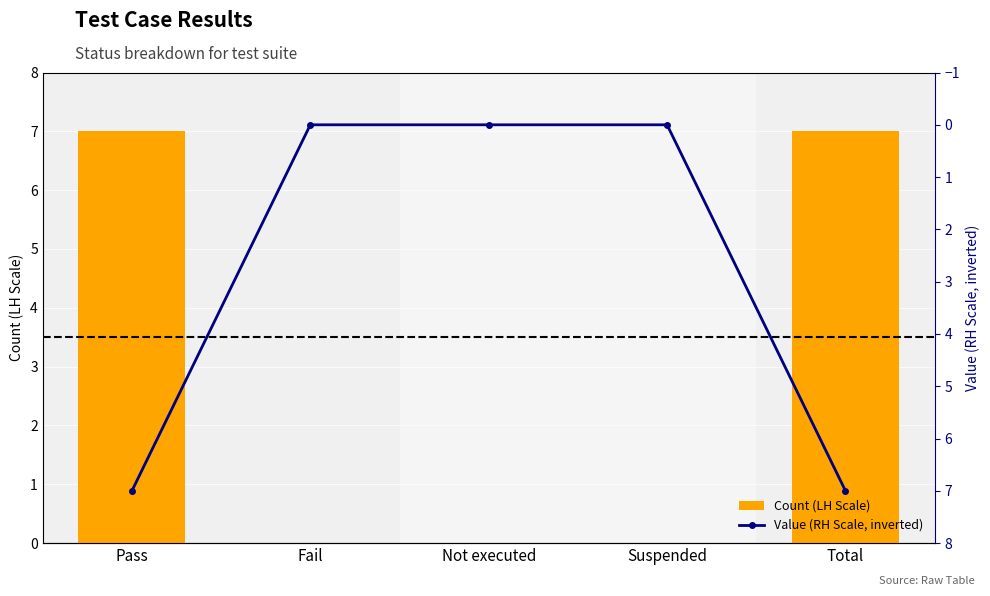

What position from the left is Total?

5